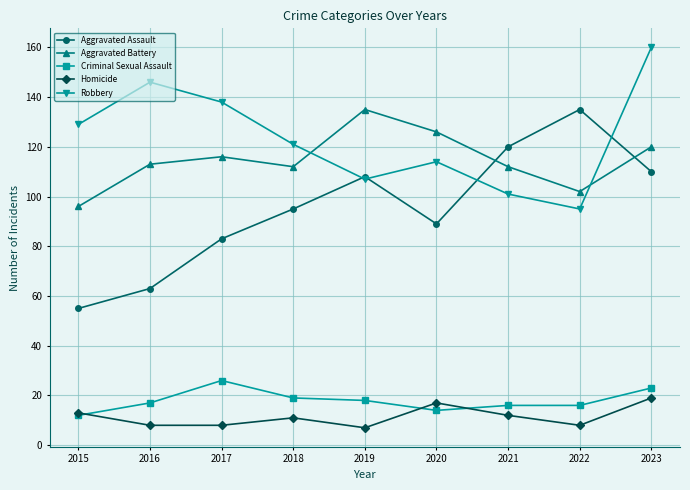

How many lines are shown in the chart?

5